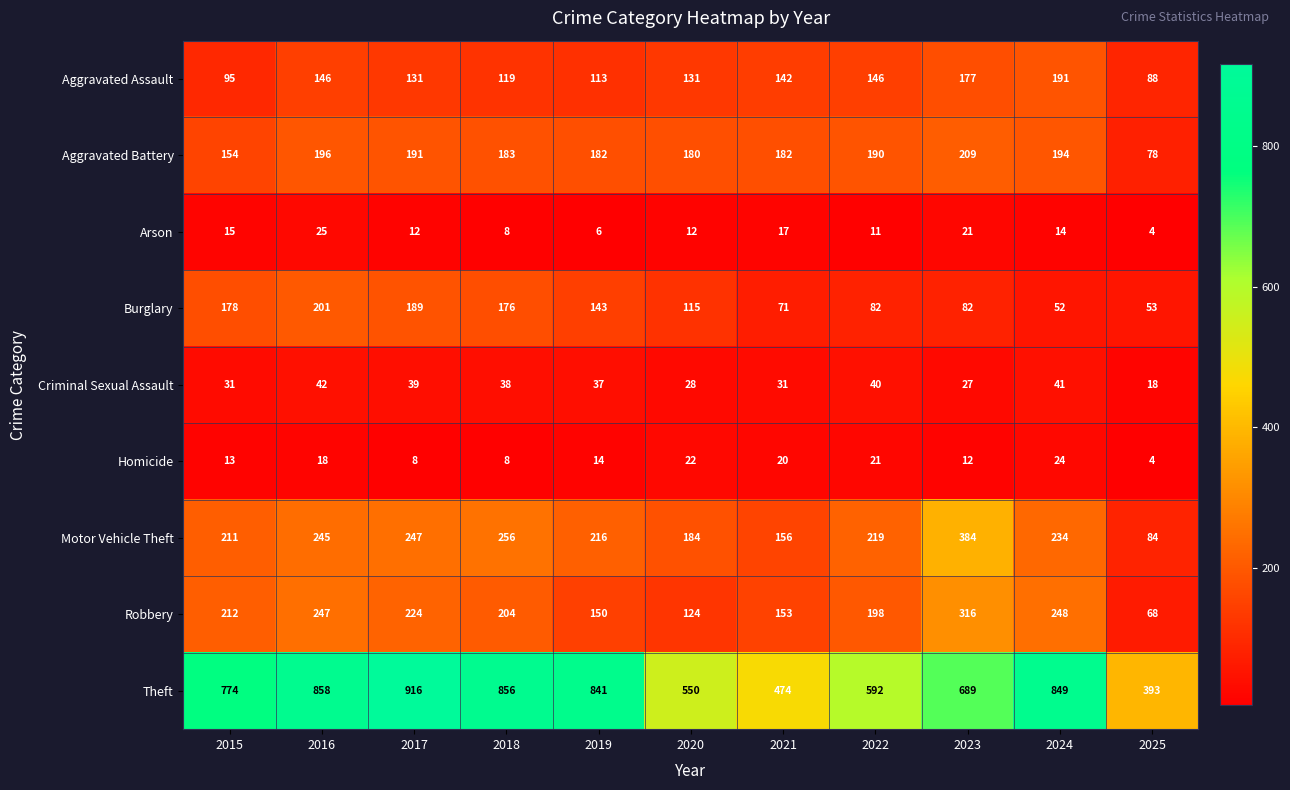

What is the spread (max minus min) of values at 2015?

761